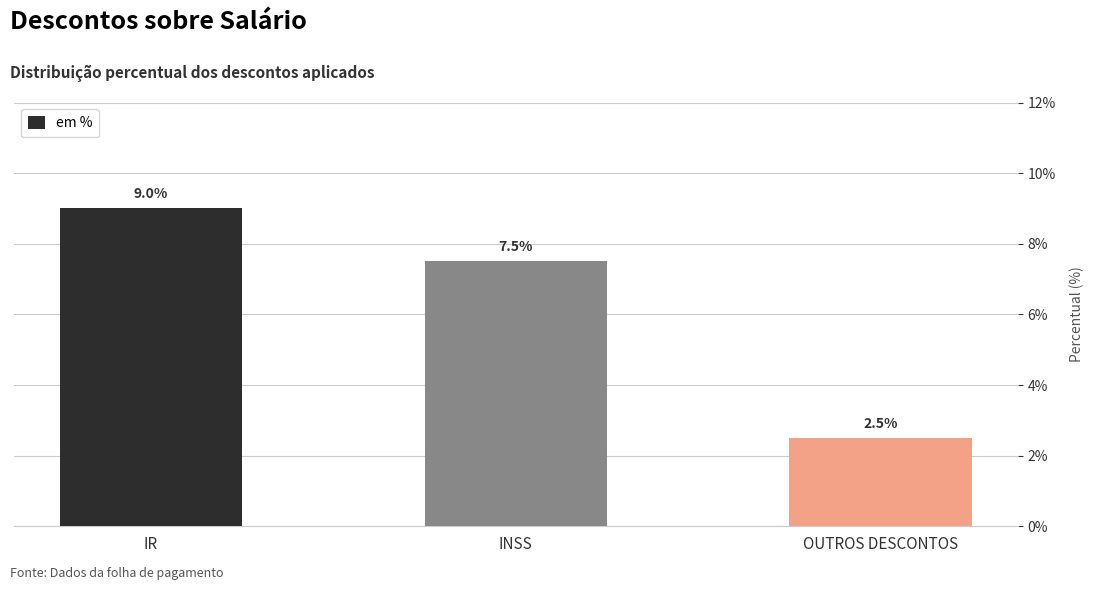

Reading left to right, extract all data points from this chart.

0.1	0.1	0.0